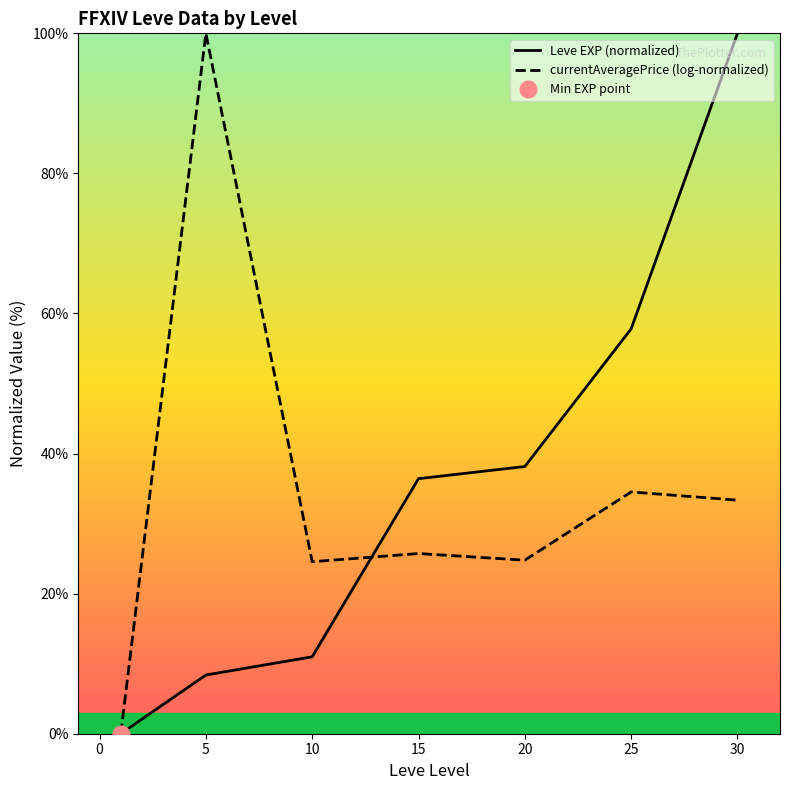

What is the highest value of the currentAveragePrice (log-normalized) series?

100.0